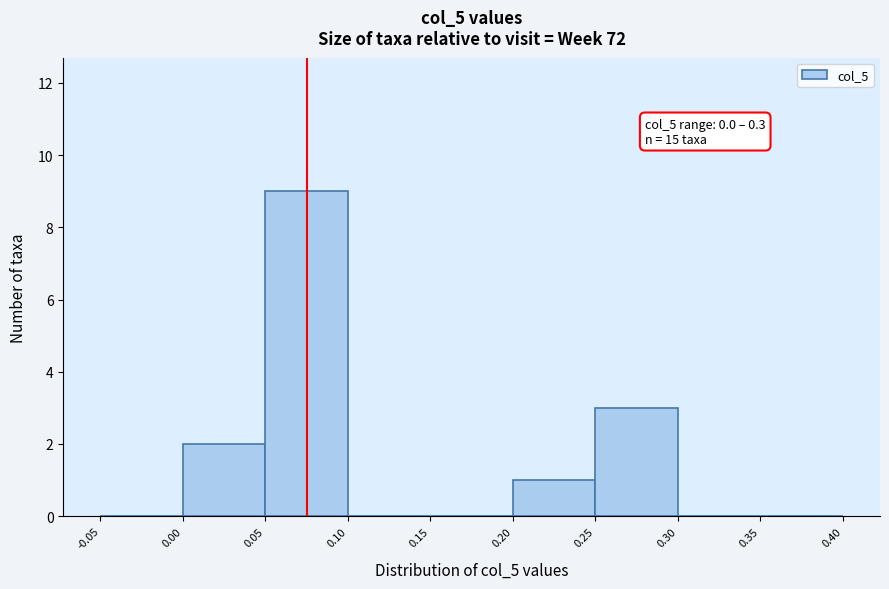

Over which range of the x-axis is the bar tallest?

0.05 to 0.10